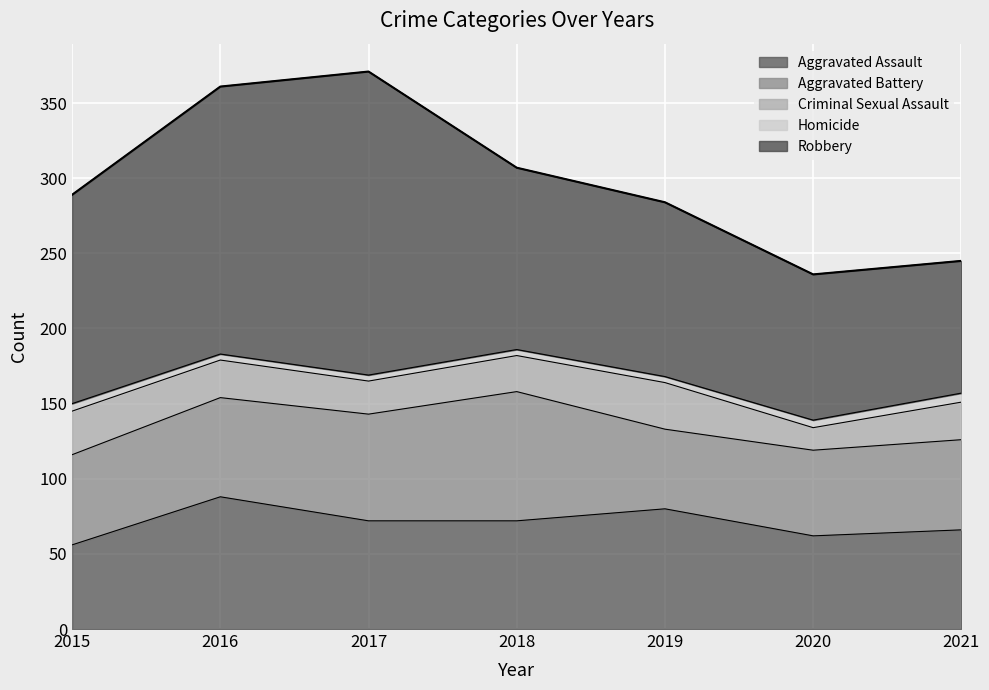

At which label does Homicide reach its minimum?

2016